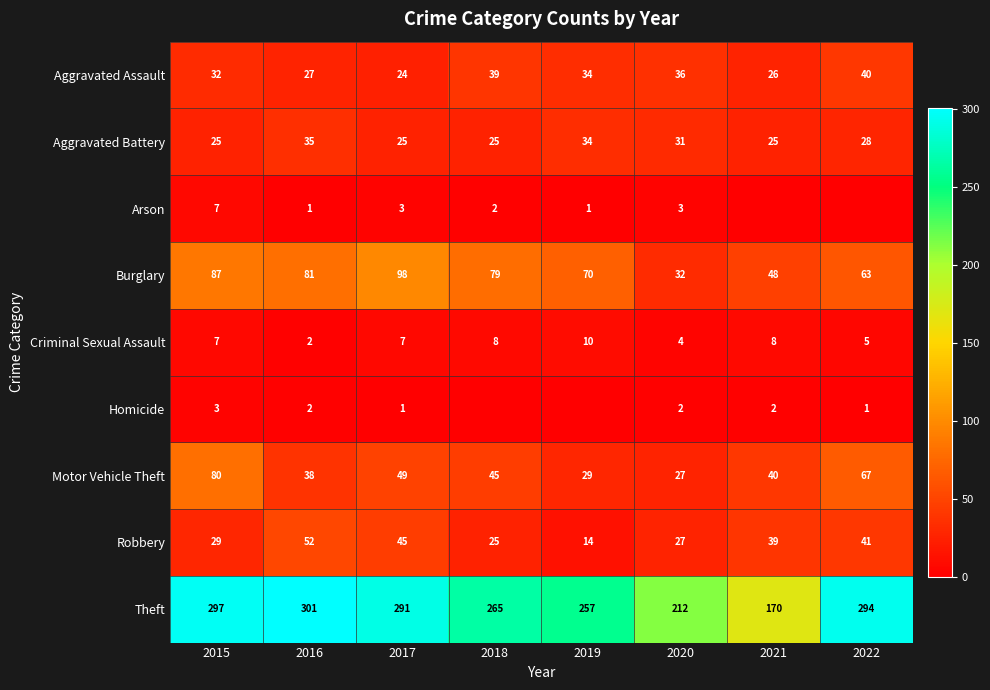

Between 2021 and 2018, which is larger?

2018